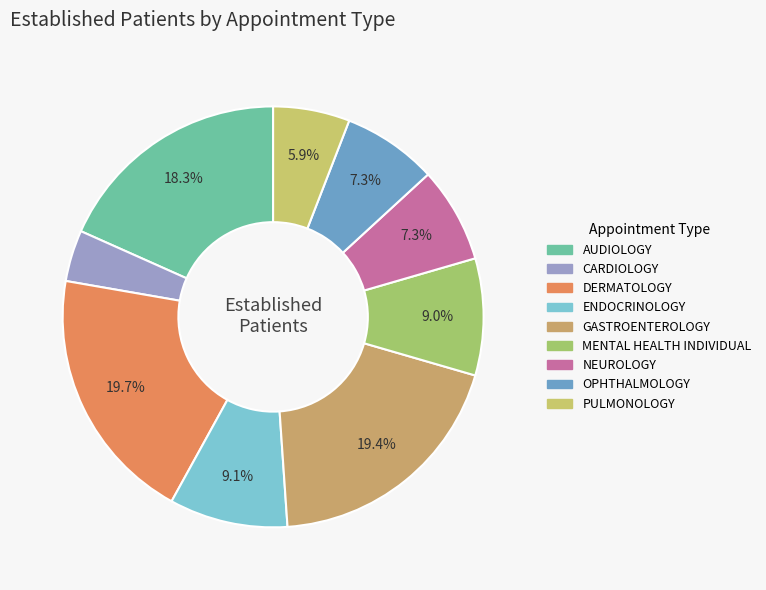

How many slices are in this pie chart?

9